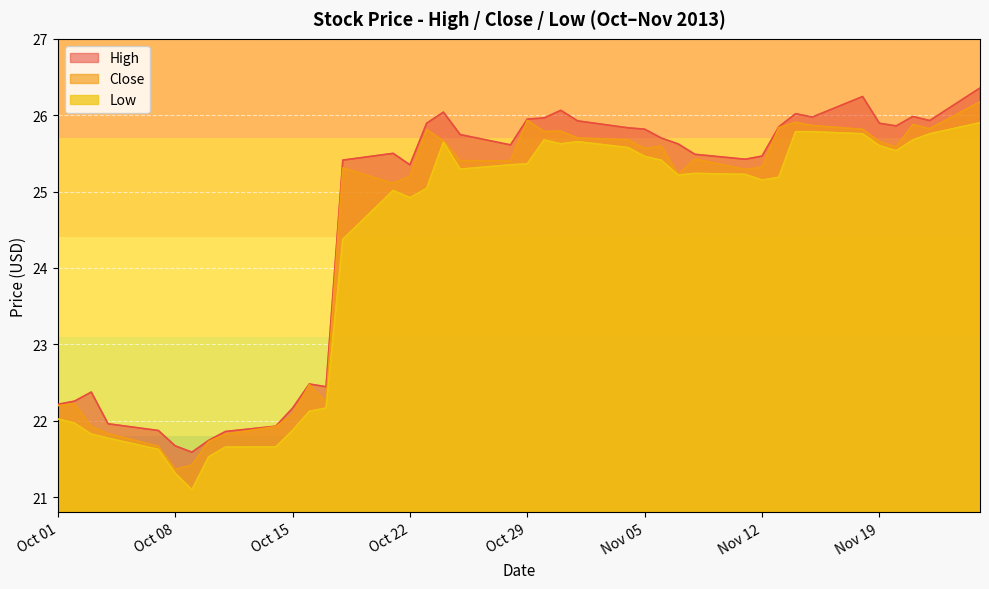

Which has a higher value, 2013-11-15 or 2013-11-13?

2013-11-15